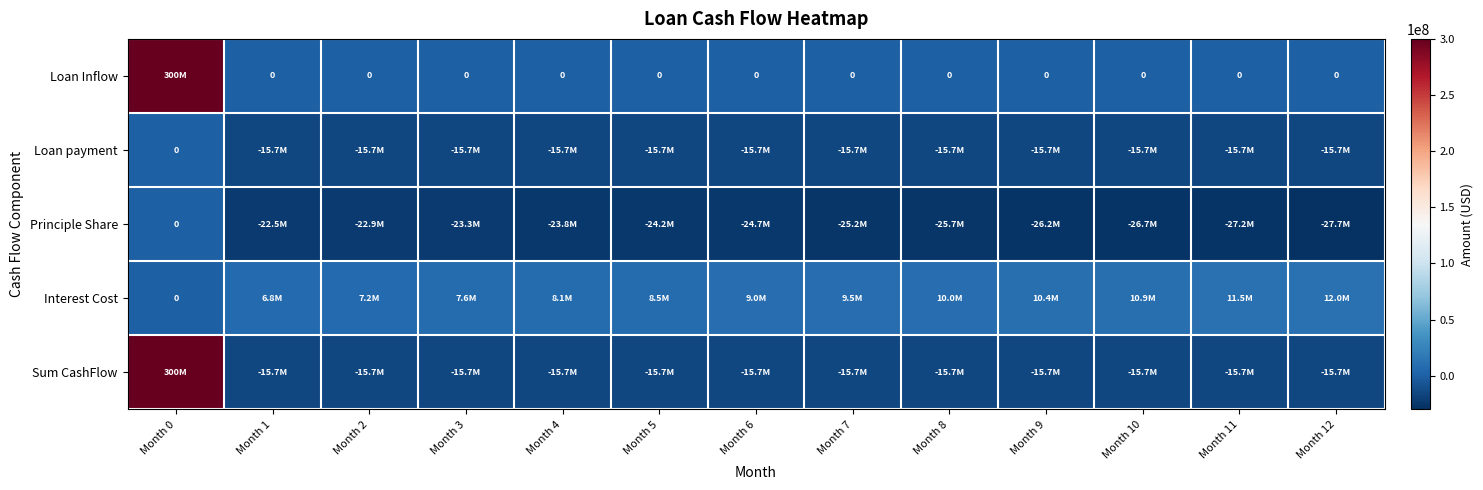

What is the sum of all Loan payment values?

-188543901.7